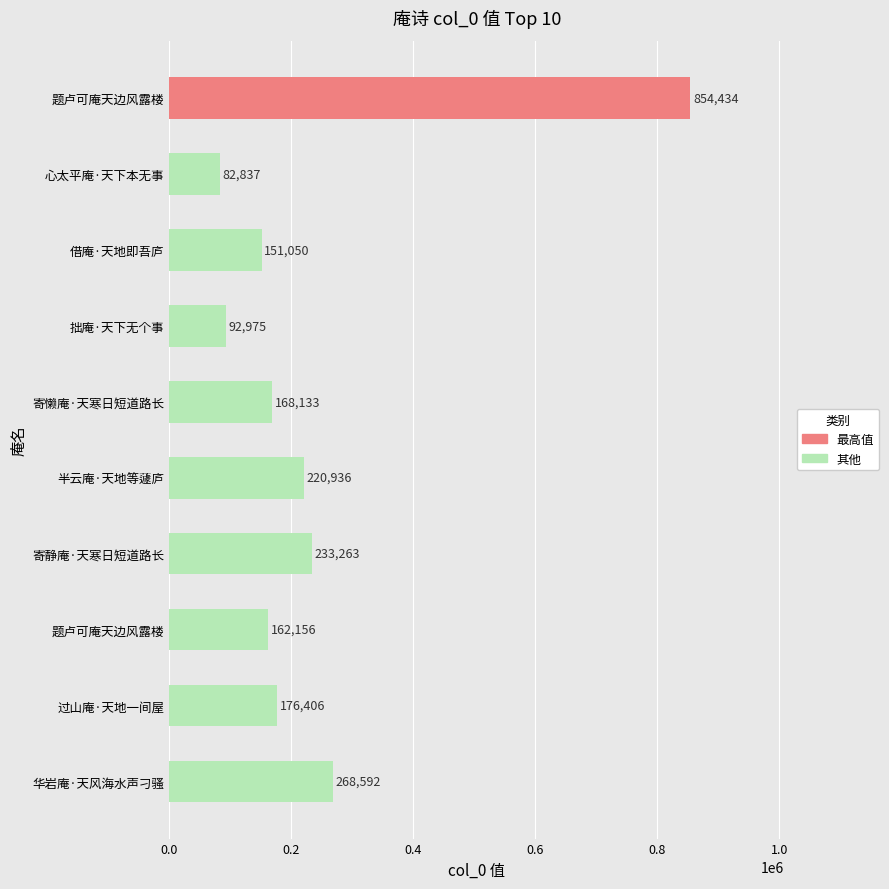

How many bars are there in total?

10